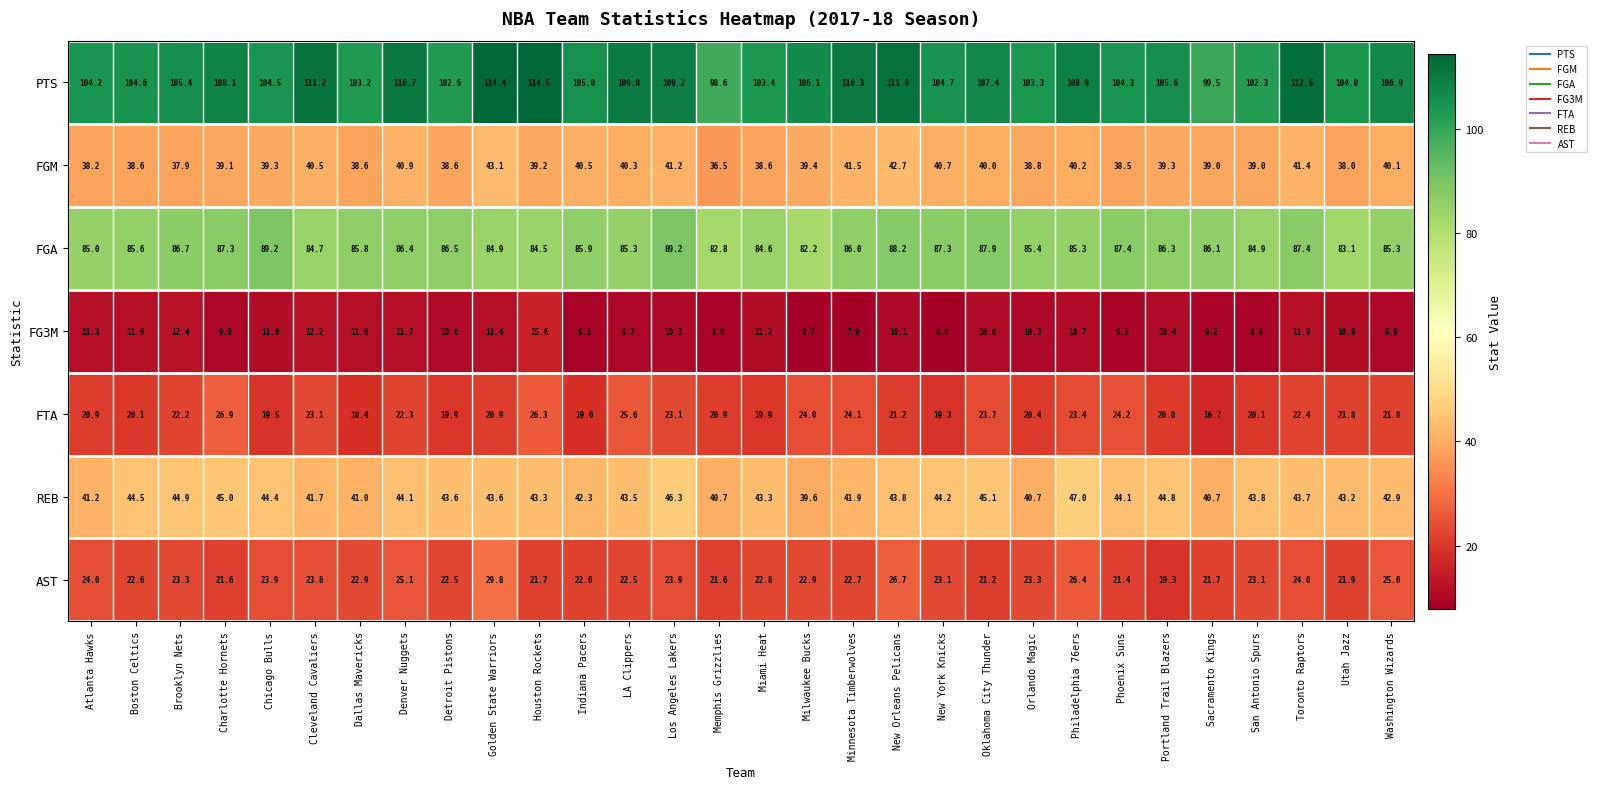

What is the greatest value displayed?

114.5